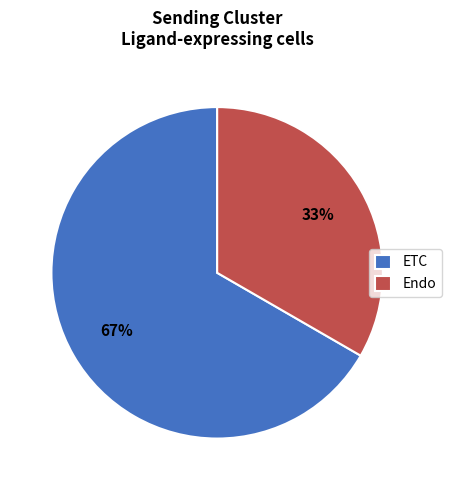

How many slices are in this pie chart?

2